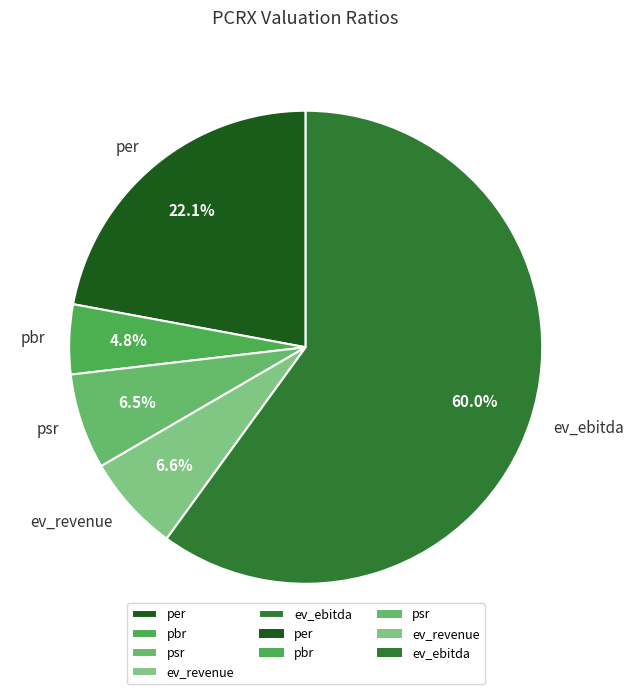

To the nearest percent, what is the difference between the largest and smallest slice percentages?

55%